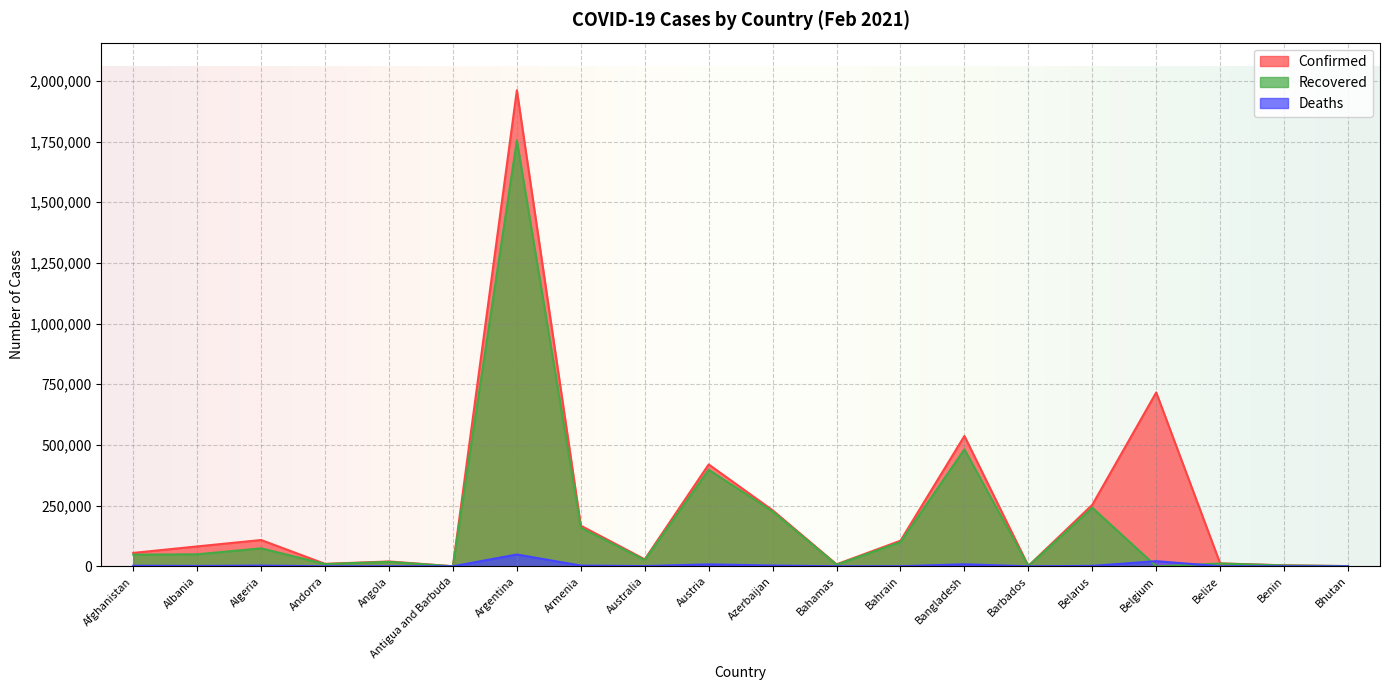

Which series has the largest total across all categories?

Confirmed